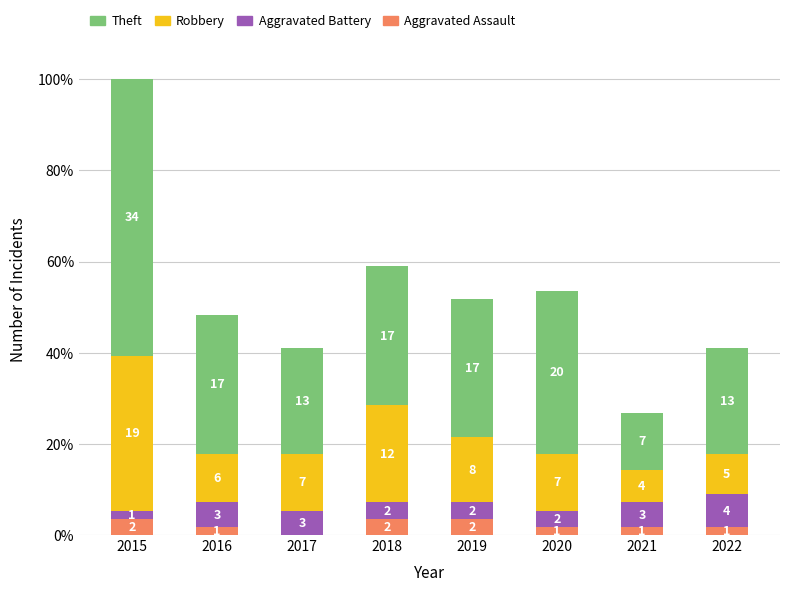

Are the bars horizontal?

No